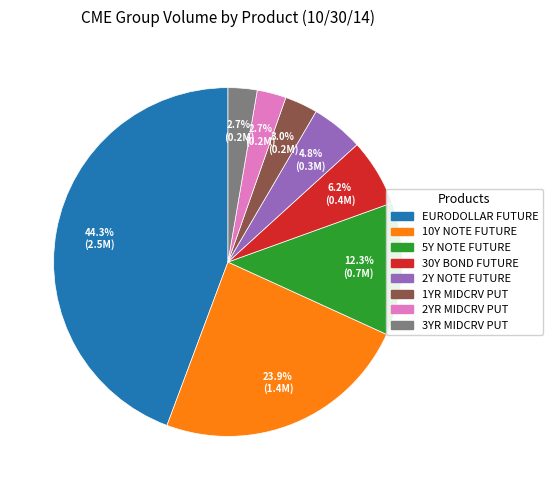

To the nearest percent, what portion does 30Y BOND FUTURE represent?

6%